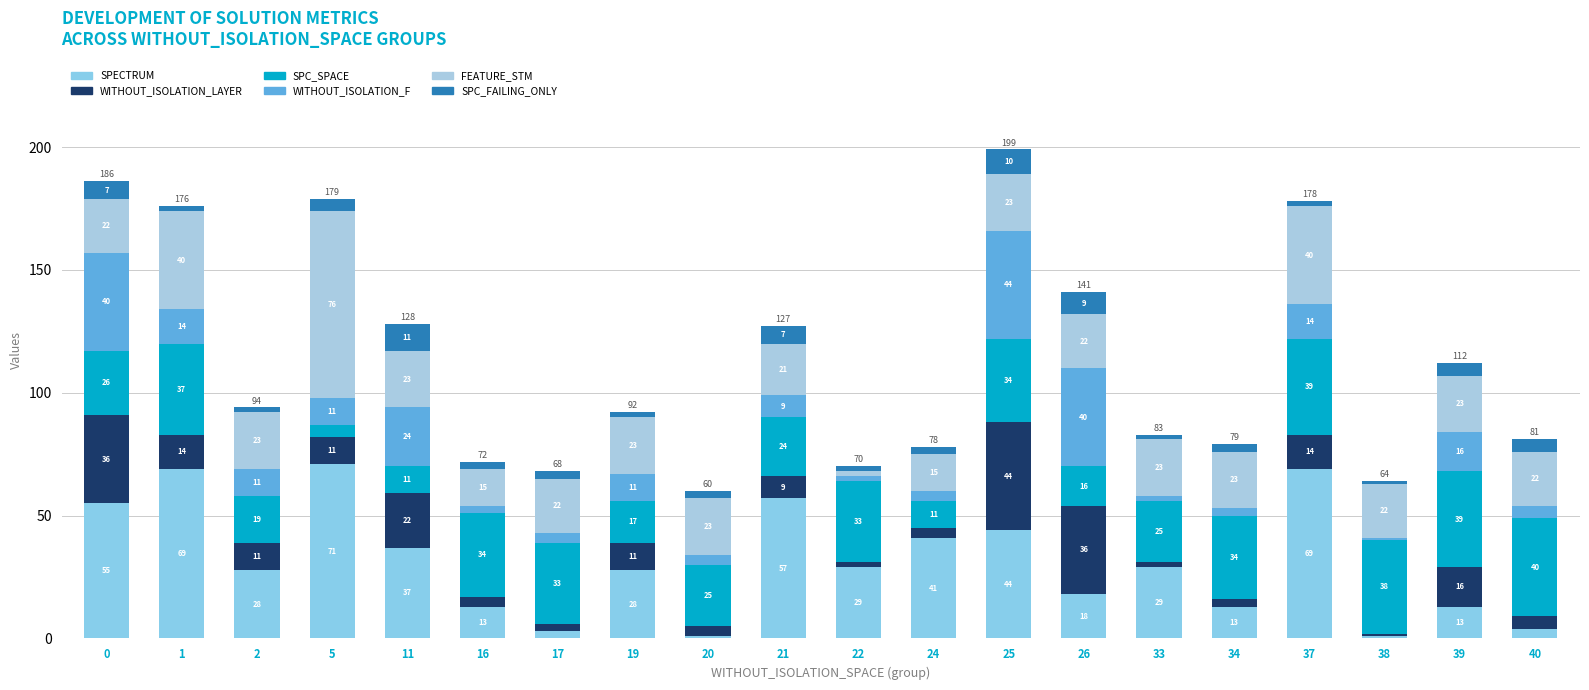

Are the bars grouped side by side (vs. stacked)?

No